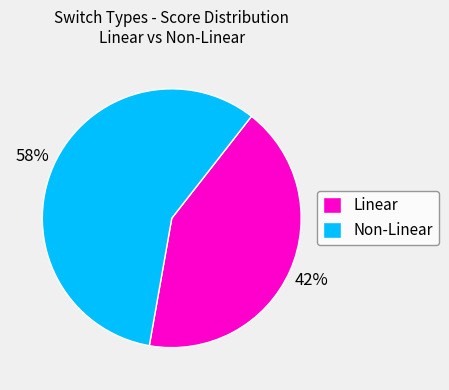

Count the number of slices in the pie.

2